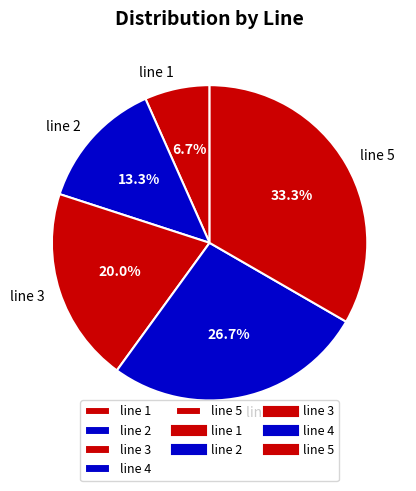

To the nearest percent, what is the combined percentage of line 1 and line 4?

33%